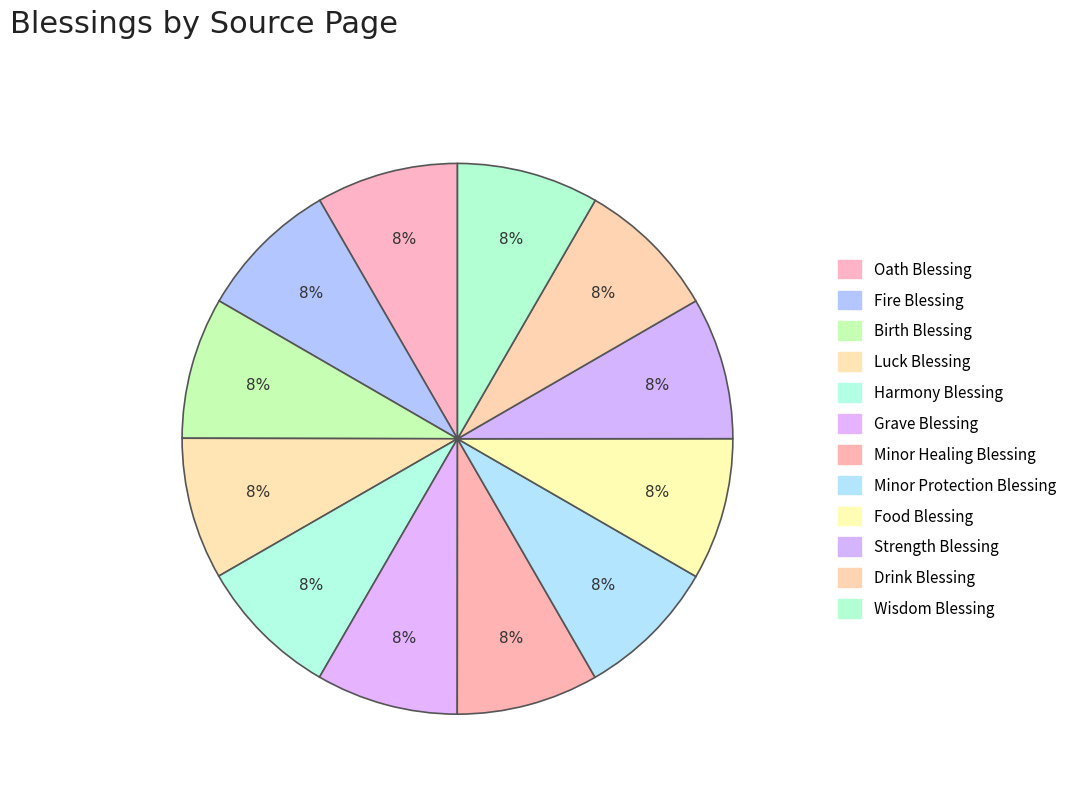

Is Wisdom Blessing the majority of the pie?

No